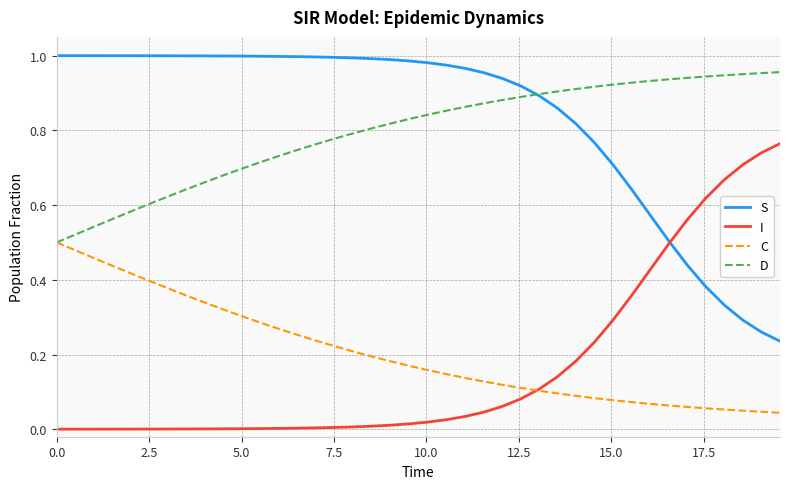

True or false: D and I intersect in this chart.

False